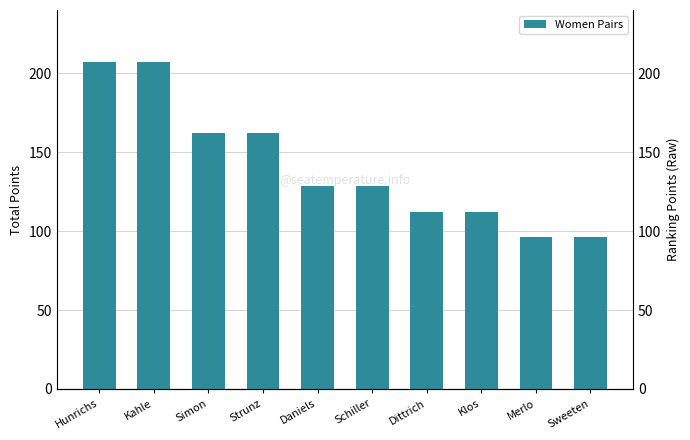

How many data points are less than 128?

4